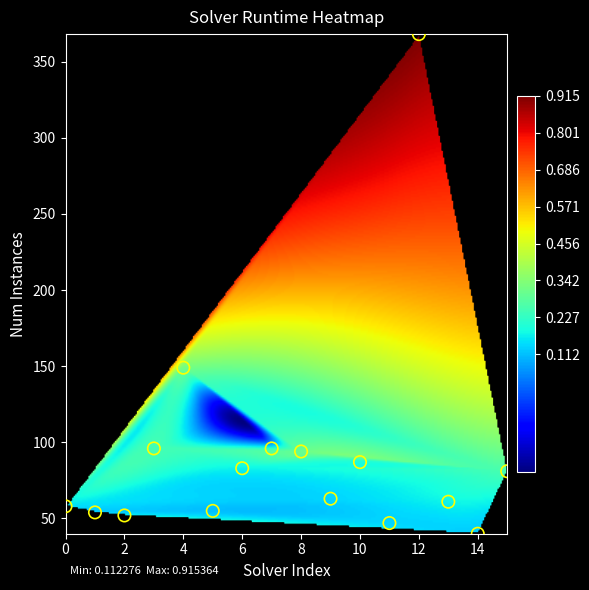

What is the range of Y values (max minus min)?

328